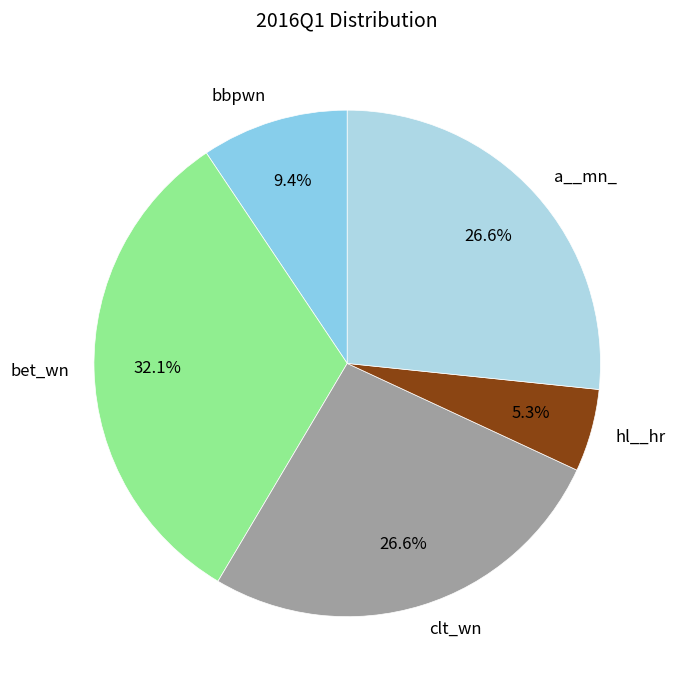

The clt_wn slice represents 35% of the pie. True or false?

False